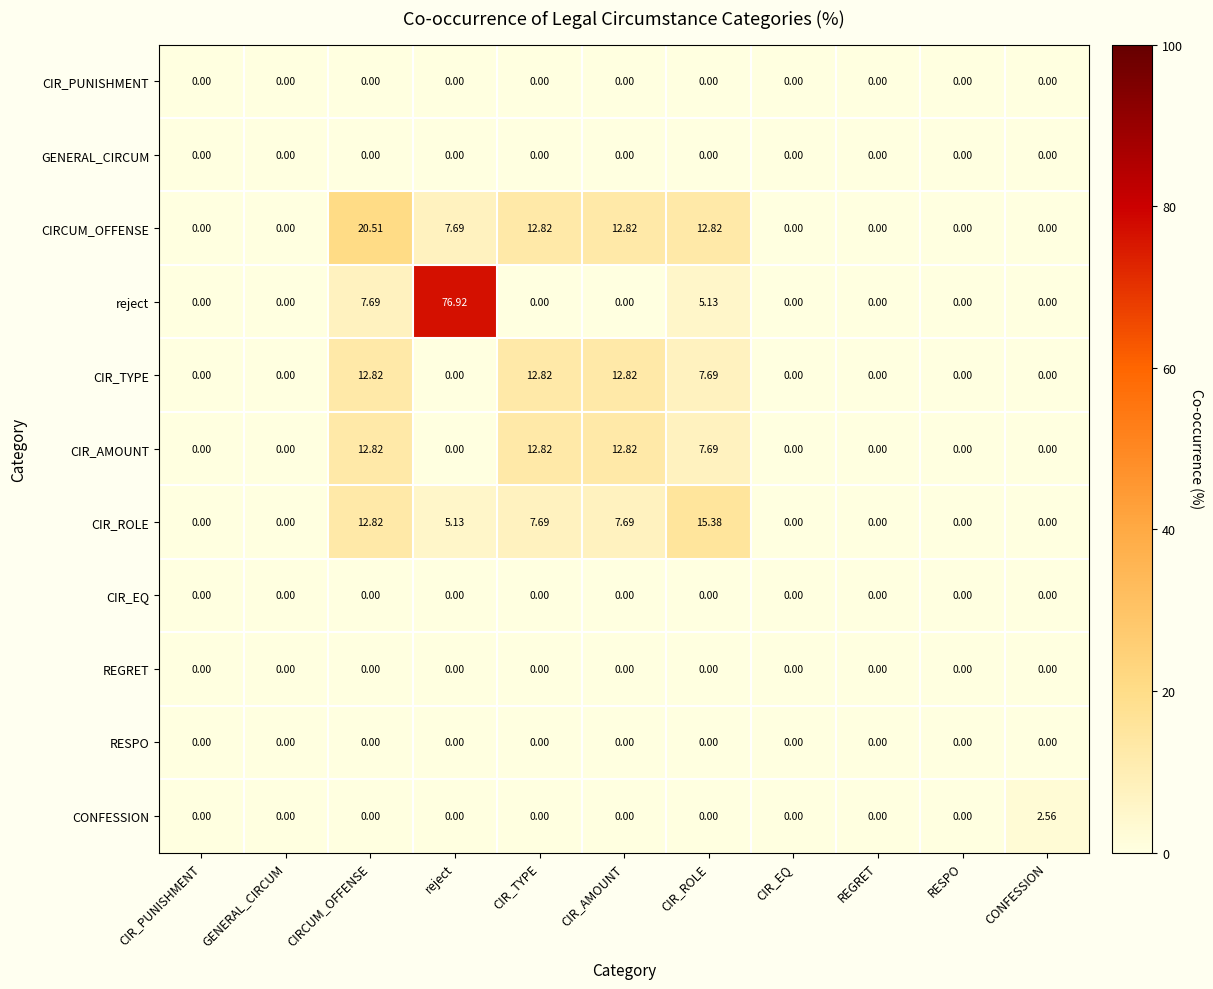

How many series are shown in this chart?

11